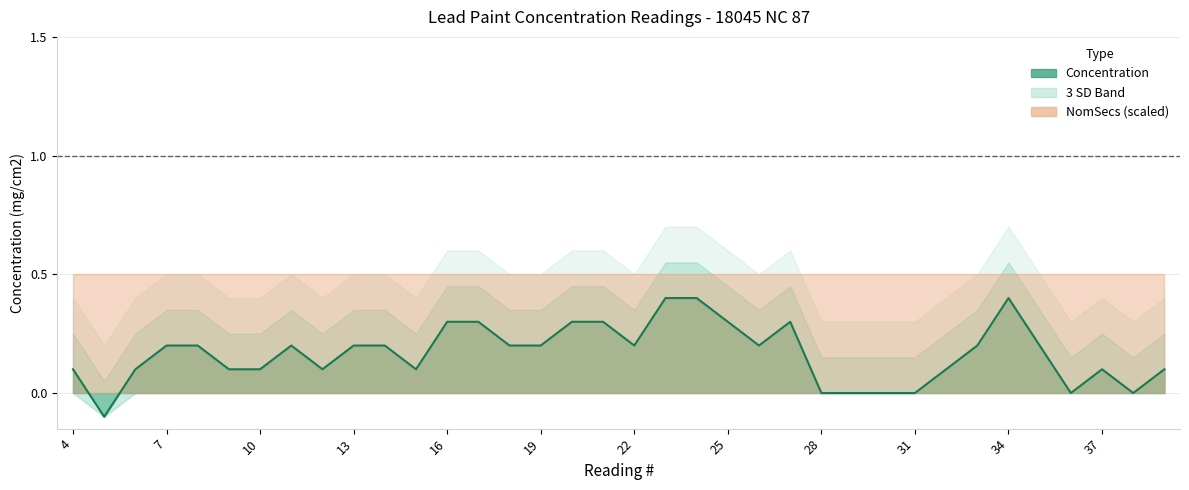

List the labels in order of Concentration value, largest first.

23, 24, 34, 16, 17, 20, 21, 25, 27, 7, 8, 11, 13, 14, 18, 19, 22, 26, 33, 35, 4, 6, 9, 10, 12, 15, 32, 37, 39, 28, 29, 30, 31, 36, 38, 5